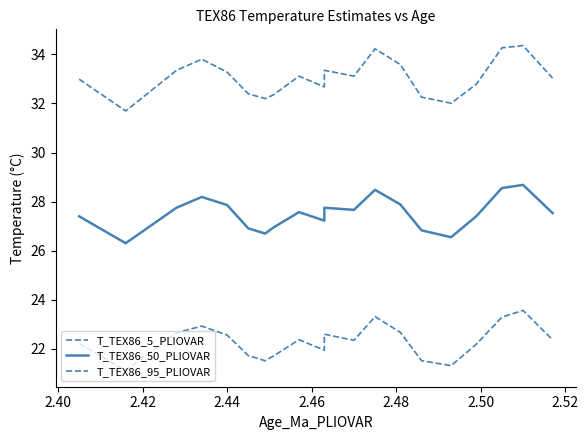

What is the label of the 4th point from the left?

2.44